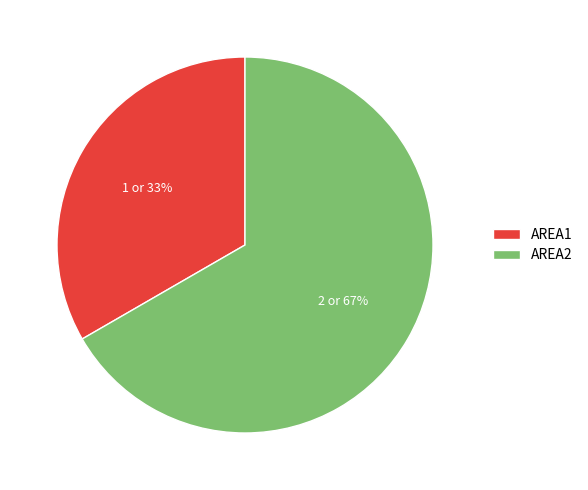

How many segments does this pie chart have?

2